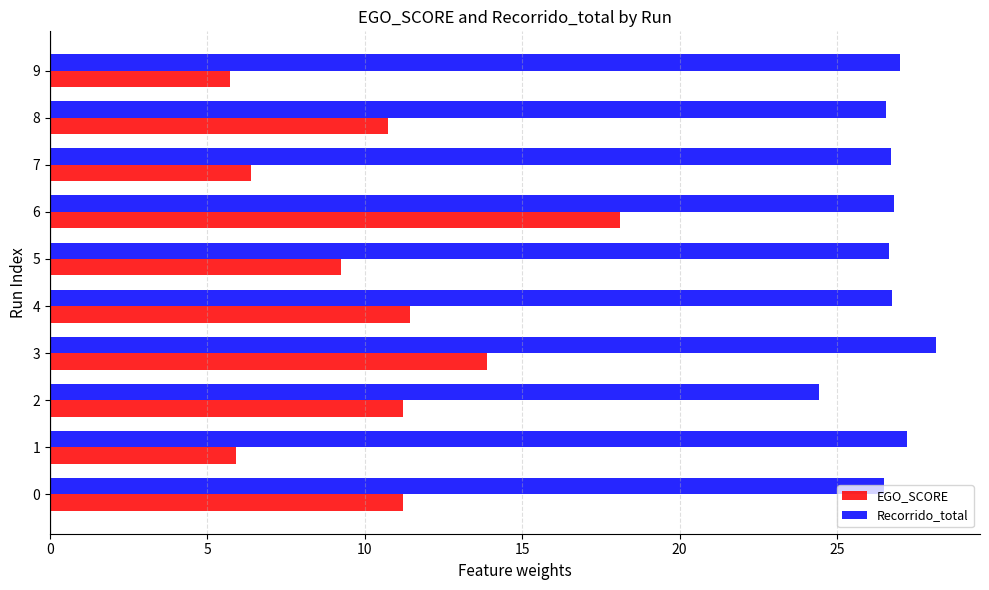

What is the difference between the highest and lowest values at 0?

15.3